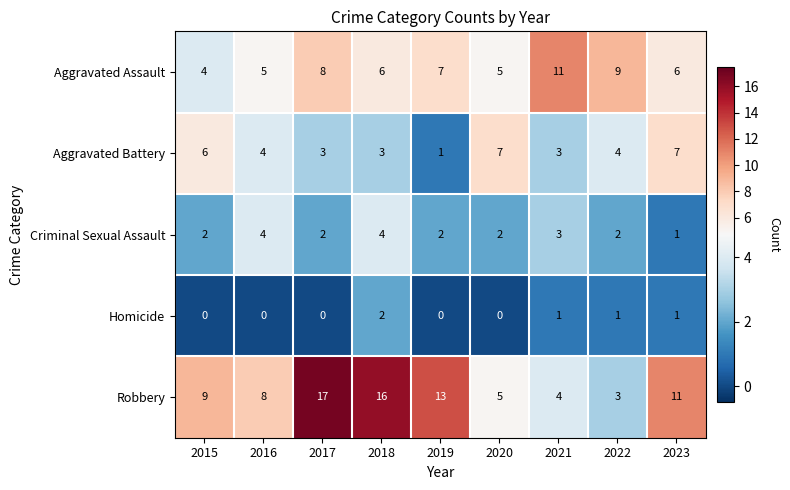

The Homicide series shows 0 at 2015. True or false?

True